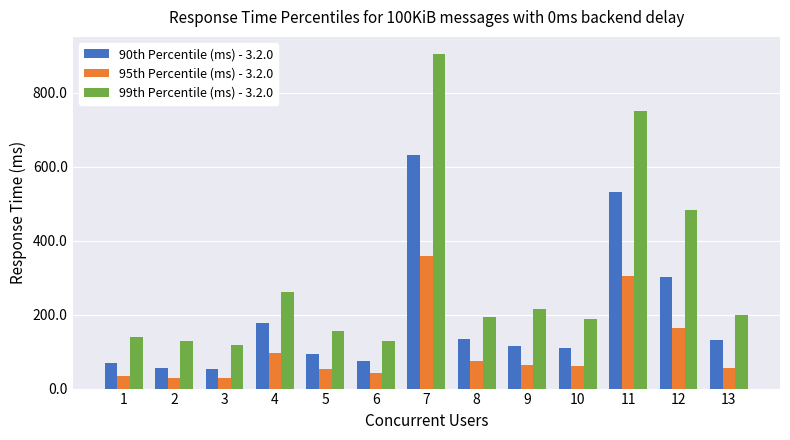

What is the total value across all series at 1?

244.6